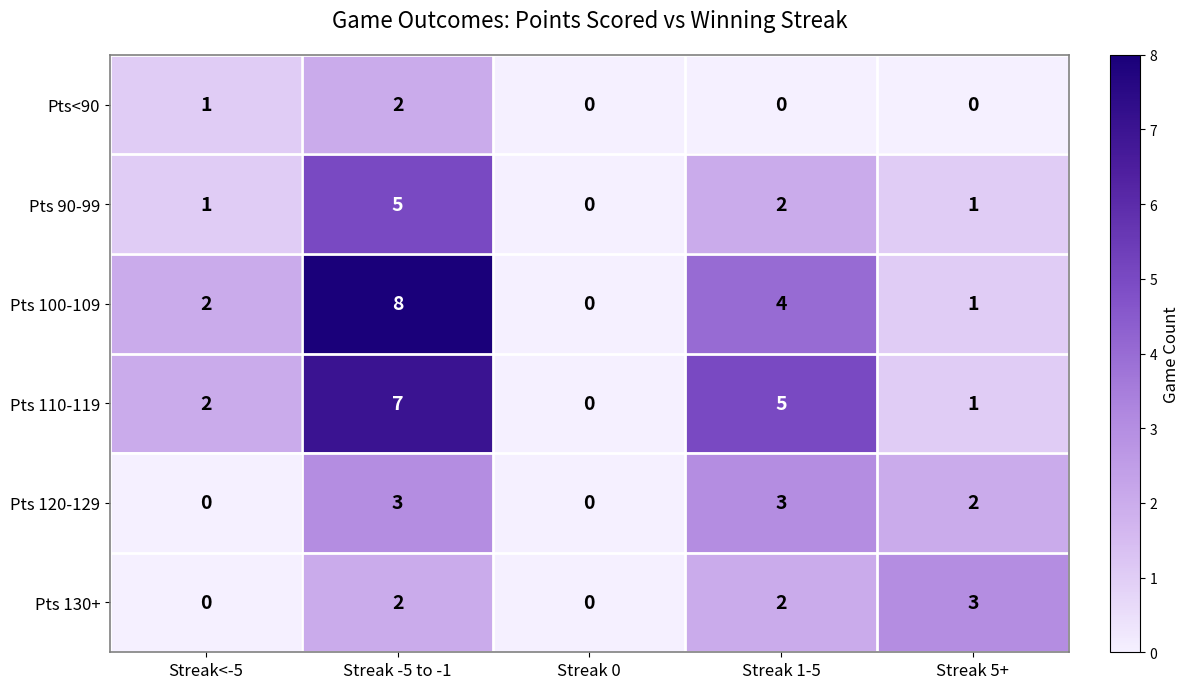

At which label is Pts 110-119 closest to 3?

Streak<-5